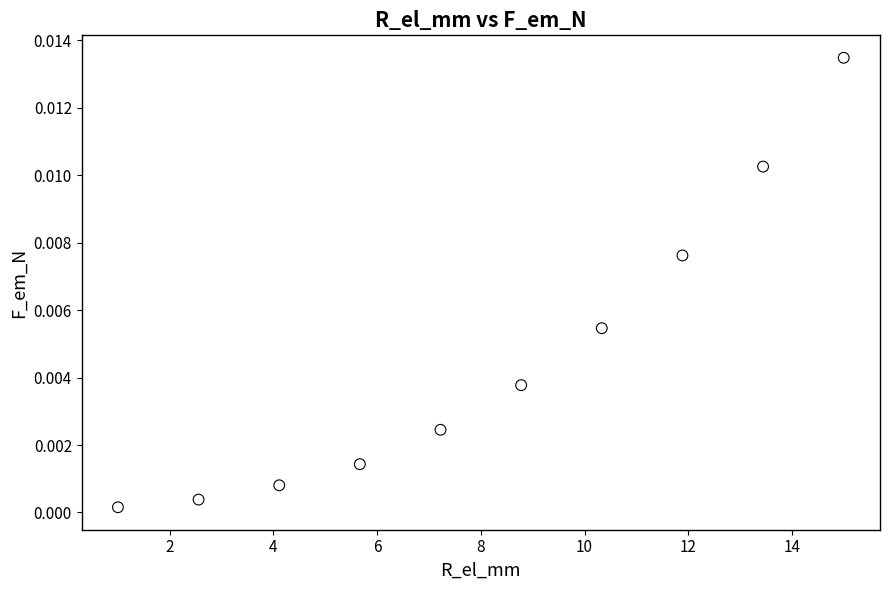

What is the average X value?

8.0